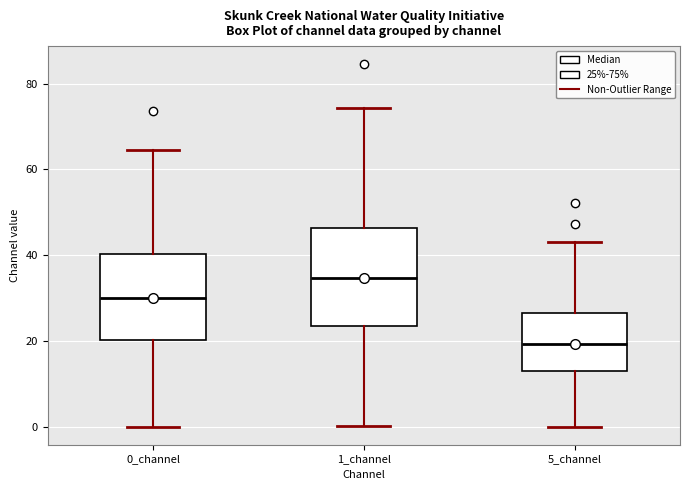

Which box is the tallest, from its lower edge to its upper edge?

1_channel